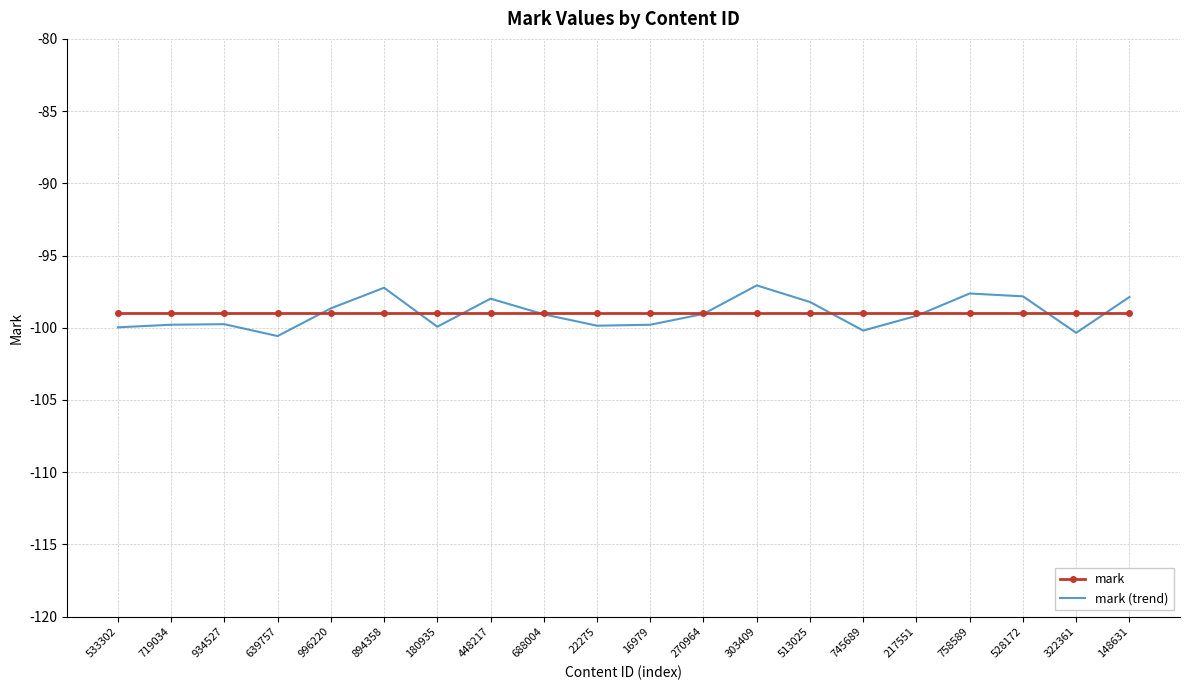

What is the label of the 9th point from the right?

270964